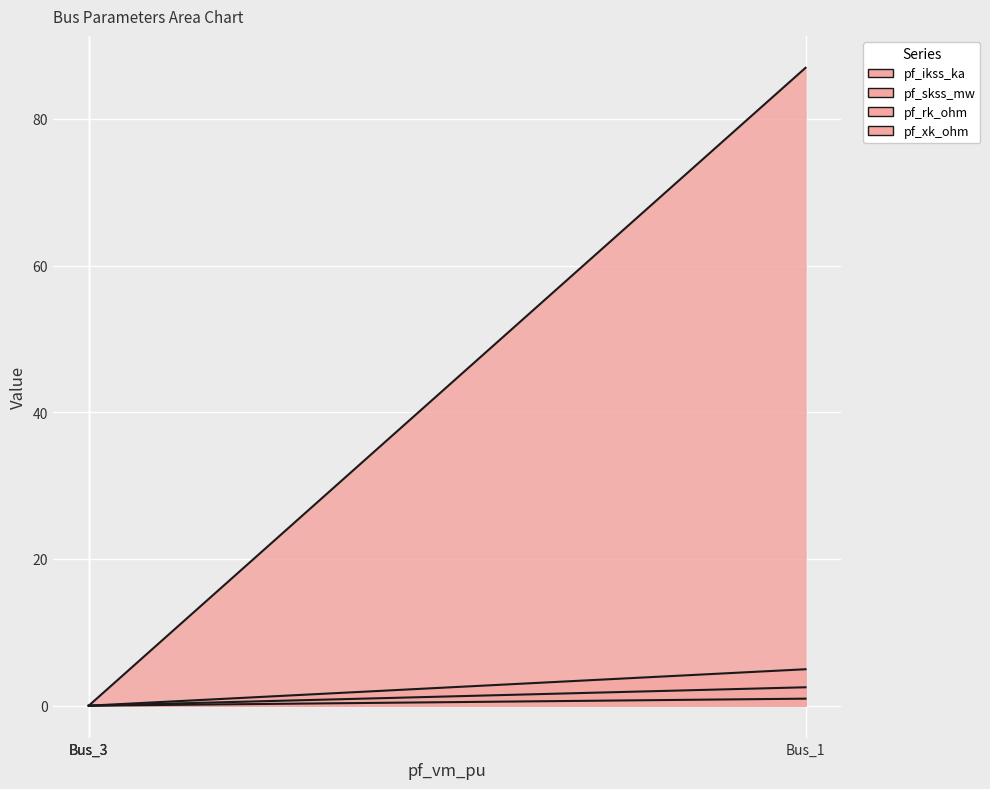

True or false: pf_ikss_ka has a value of 1.0 at Bus_2.

False